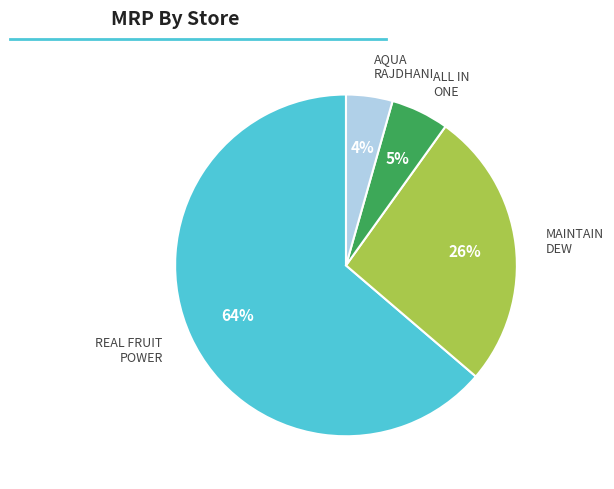

Is there any slice that represents more than half of the pie?

Yes